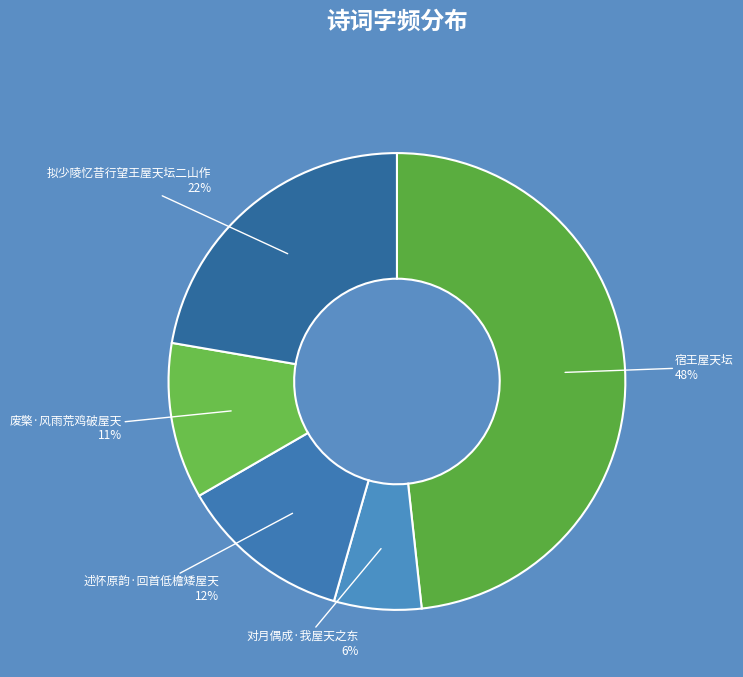

To the nearest percent, what portion does 述怀原韵·回首低檐矮屋天 represent?

12%